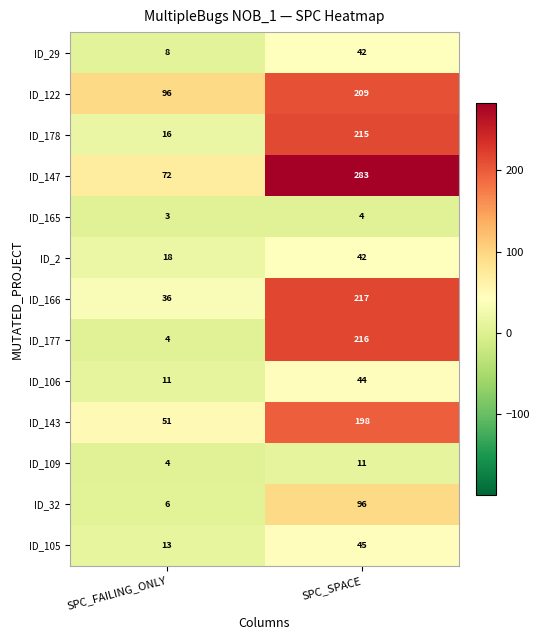

Which series has the largest total across all categories?

ID_147